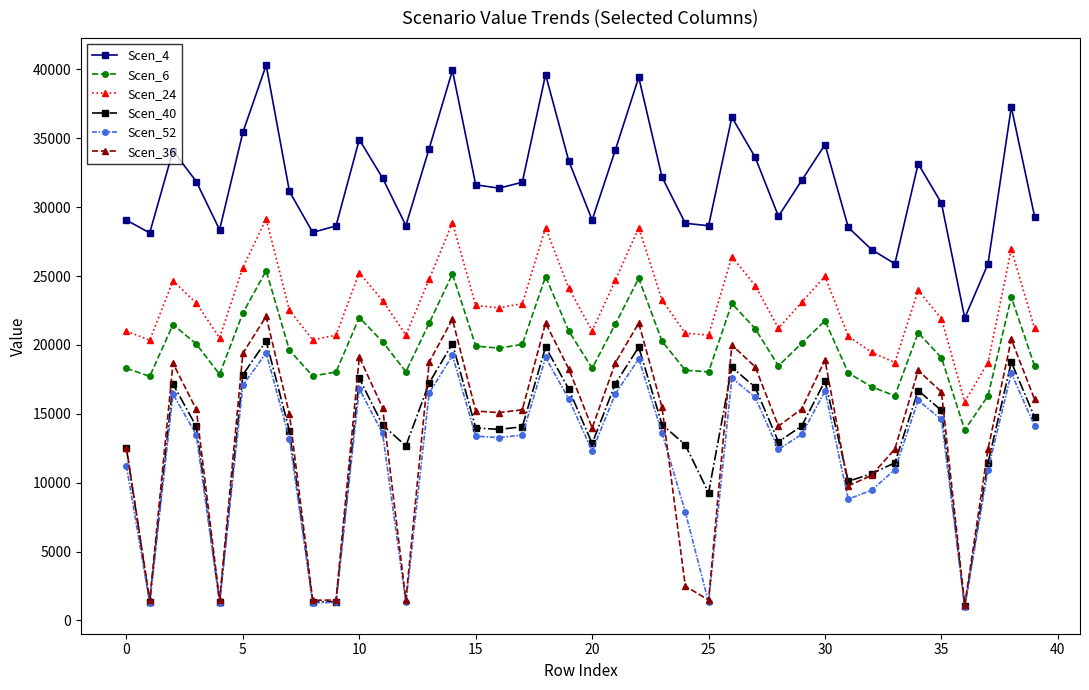

Which series has the largest total across all categories?

Scen_4